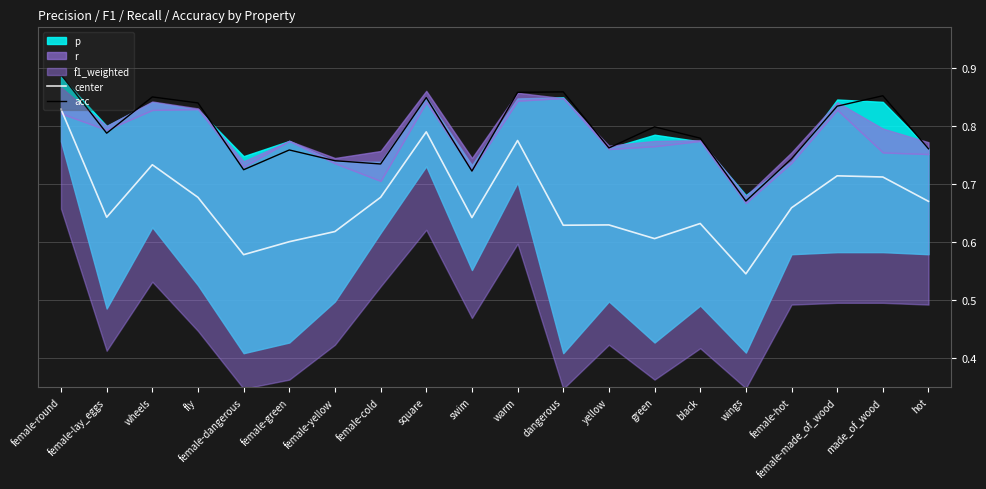

Reading left to right, list all the values displayed in this chart.

center: 0.8	0.6	0.7	0.7	0.6	0.6	0.6	0.7	0.8	0.6	0.8	0.6	0.6	0.6	0.6	0.5	0.7	0.7	0.7	0.7
acc: 0.9	0.8	0.9	0.8	0.7	0.8	0.7	0.7	0.8	0.7	0.9	0.9	0.8	0.8	0.8	0.7	0.7	0.8	0.9	0.8